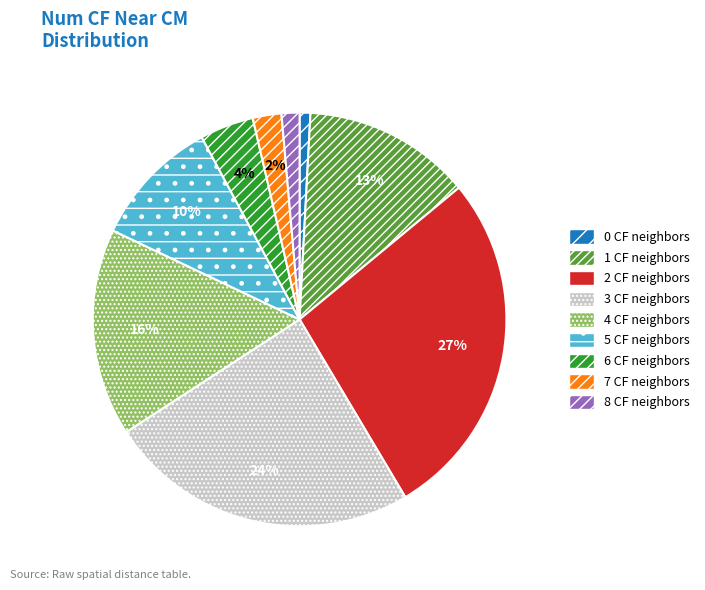

Is there any slice that represents more than half of the pie?

No